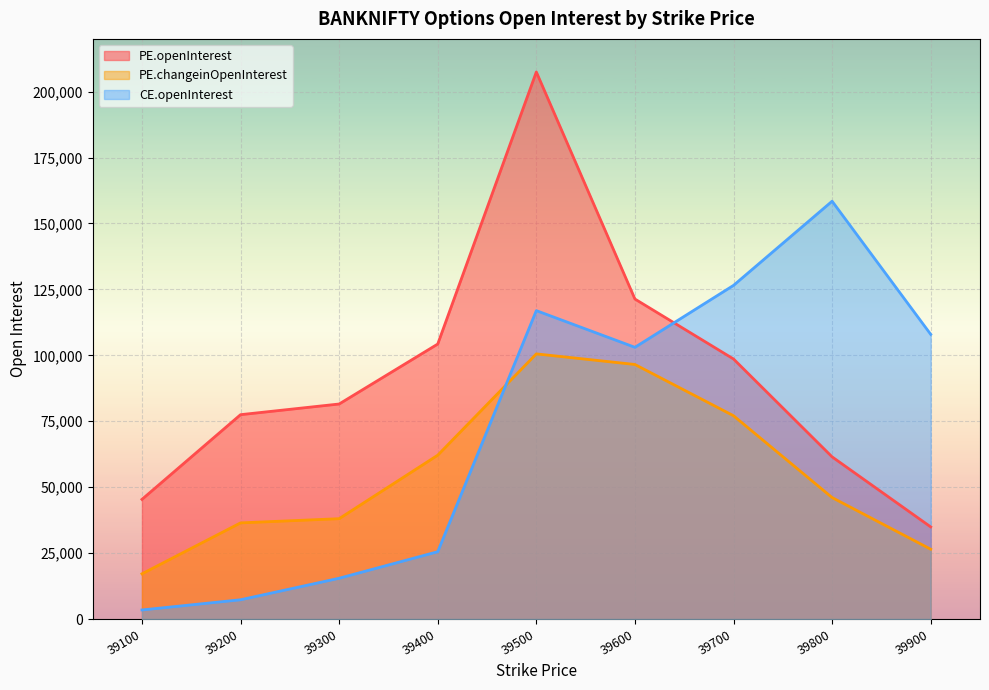

What is the lowest value of the CE.openInterest series?

3441